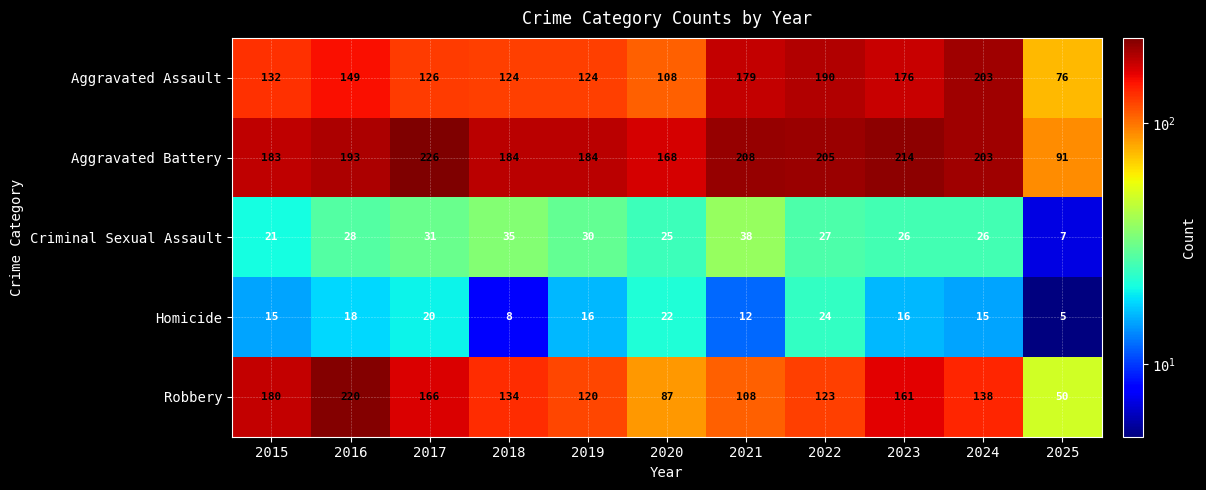

True or false: Aggravated Battery has a value of 205 at 2022.

True